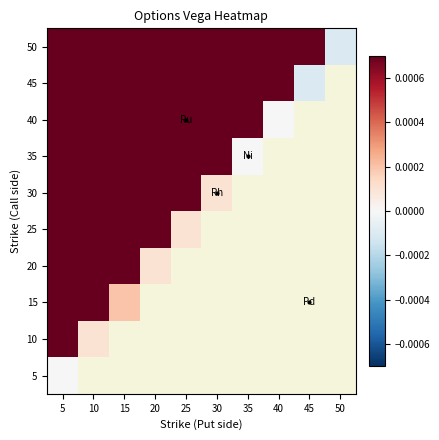

At which label does 30 first exceed 0?

5